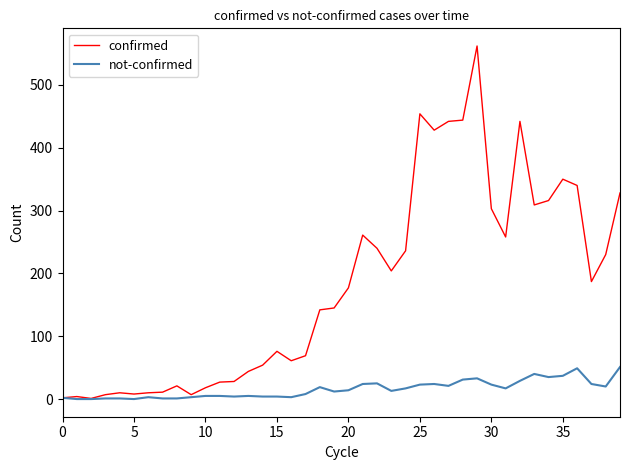

Rank the series by their average value, from highest to lowest.

confirmed, not-confirmed